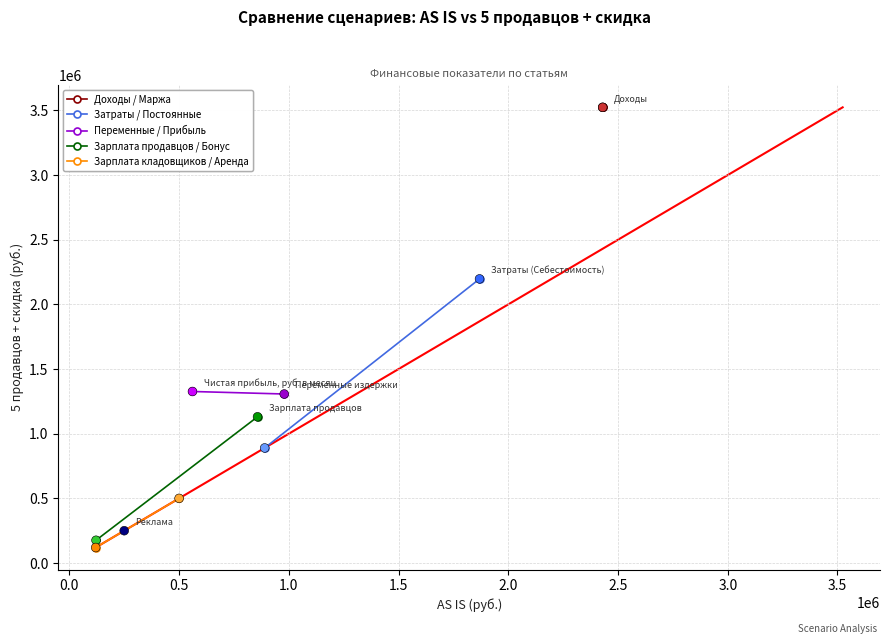

What Y value in the scatter plot is closest to 1821750?

2197050